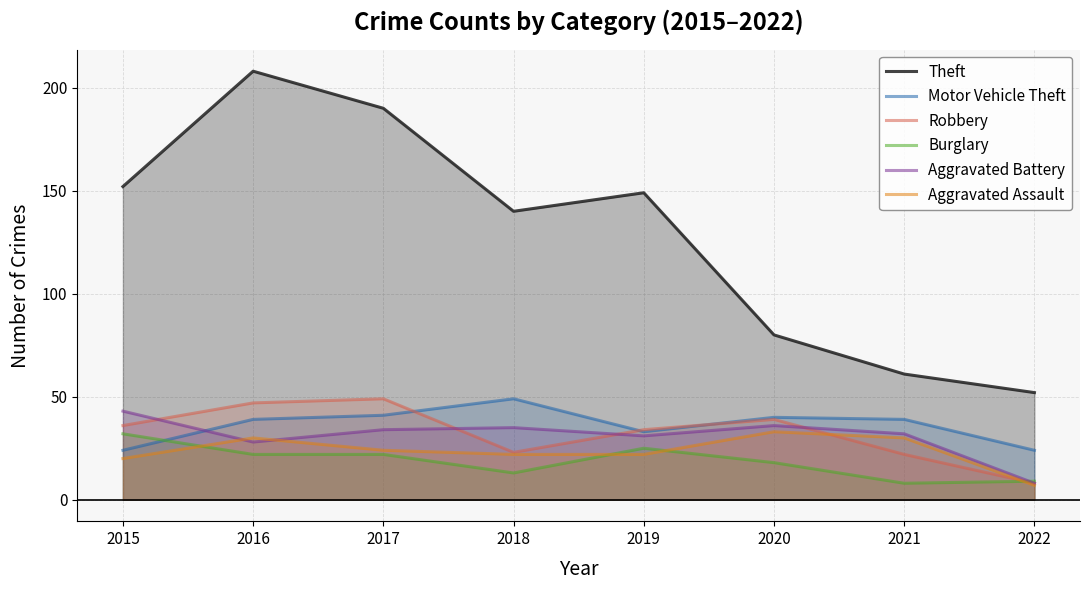

What are all the series names shown in the legend?

Theft, Motor Vehicle Theft, Robbery, Burglary, Aggravated Battery, Aggravated Assault